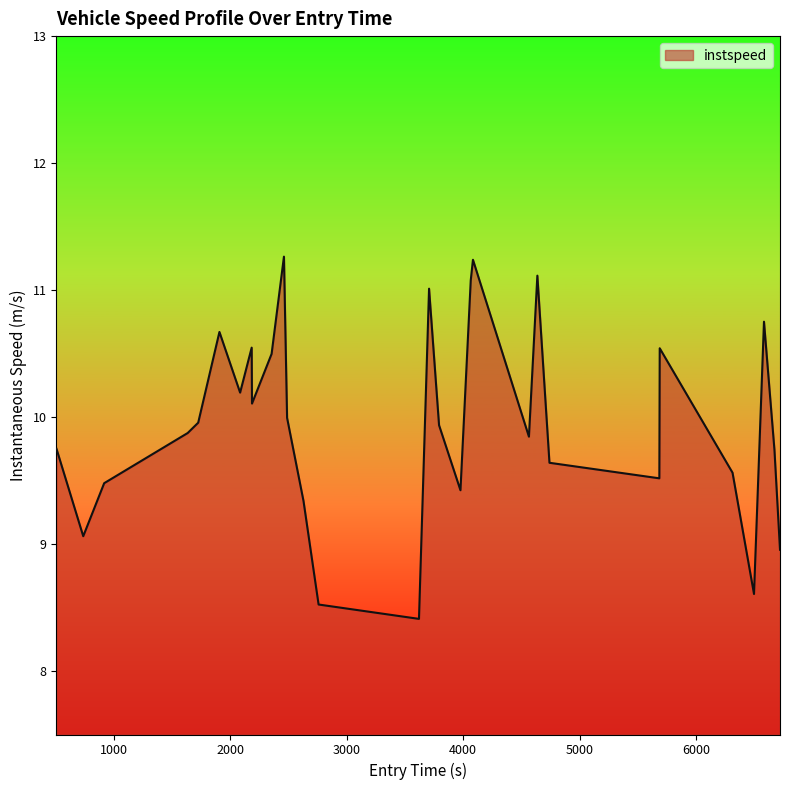

What is the average value?

10.0